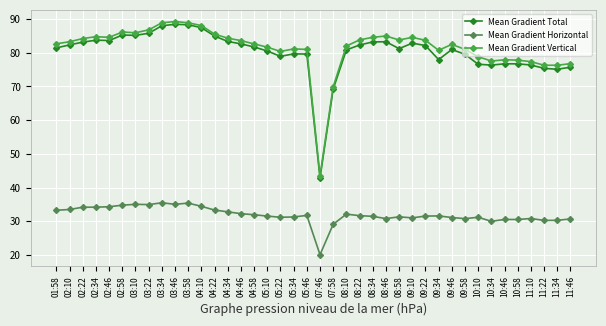

True or false: Mean Gradient Total has more than 1 interior local peaks.

True